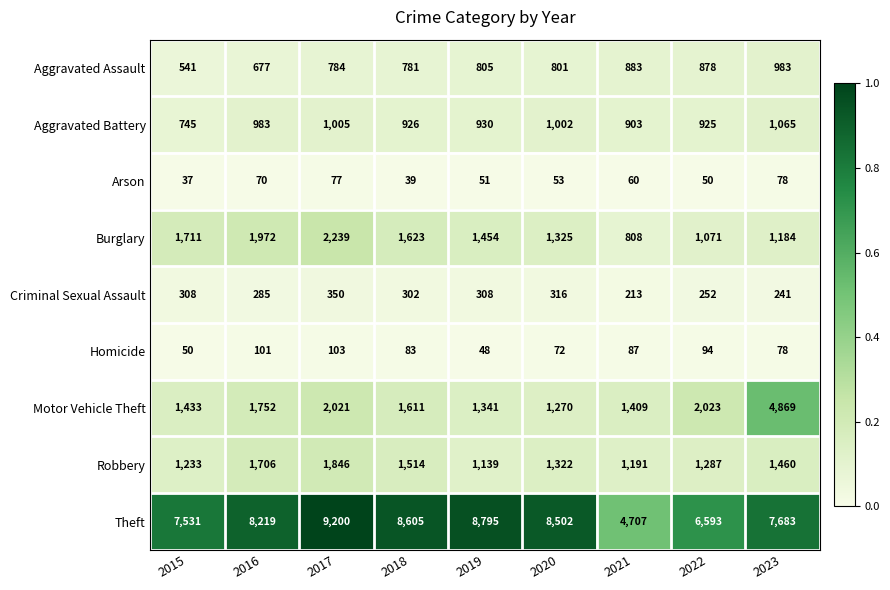

List the series in order of their peak value, lowest first.

Arson, Homicide, Criminal Sexual Assault, Aggravated Assault, Aggravated Battery, Robbery, Burglary, Motor Vehicle Theft, Theft